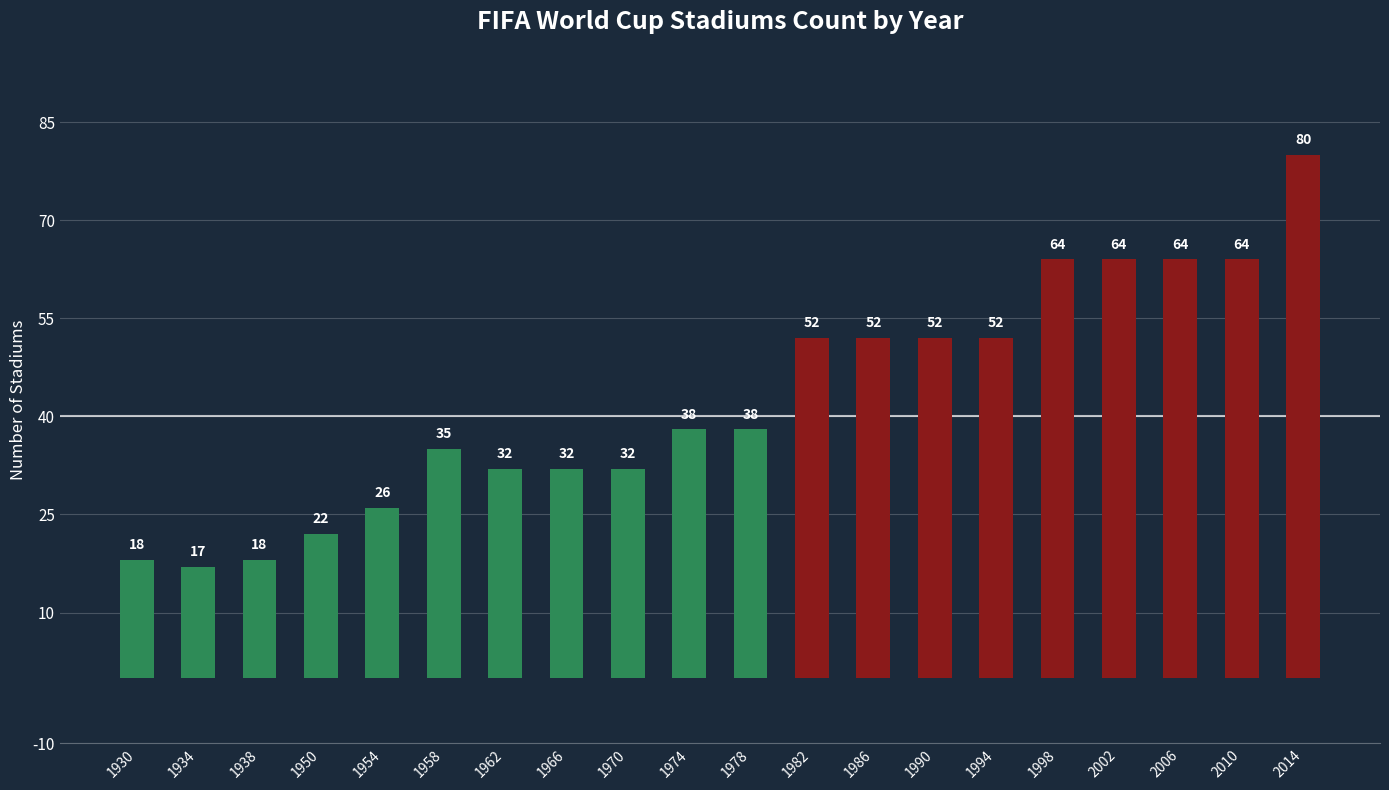

Count the number of categories in the chart.

20